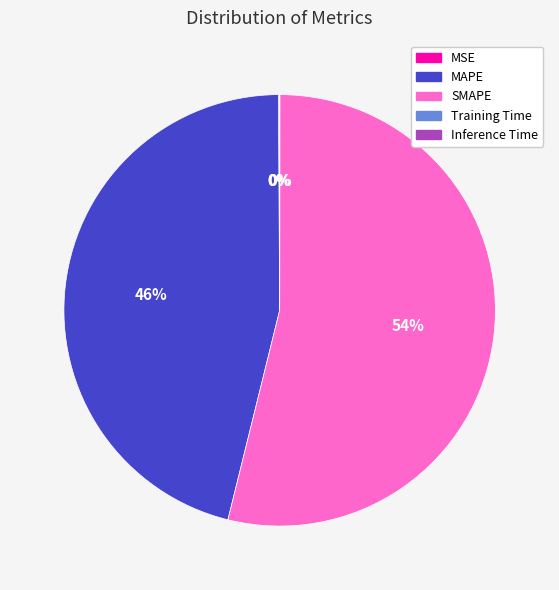

Which has a higher value, SMAPE or MAPE?

SMAPE